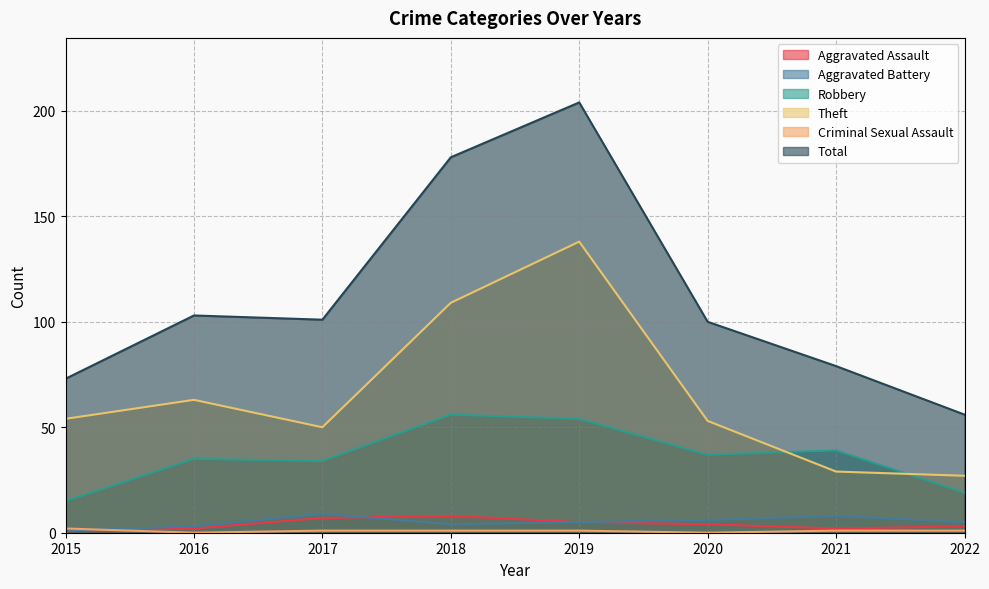

True or false: Aggravated Battery and Criminal Sexual Assault intersect in this chart.

True